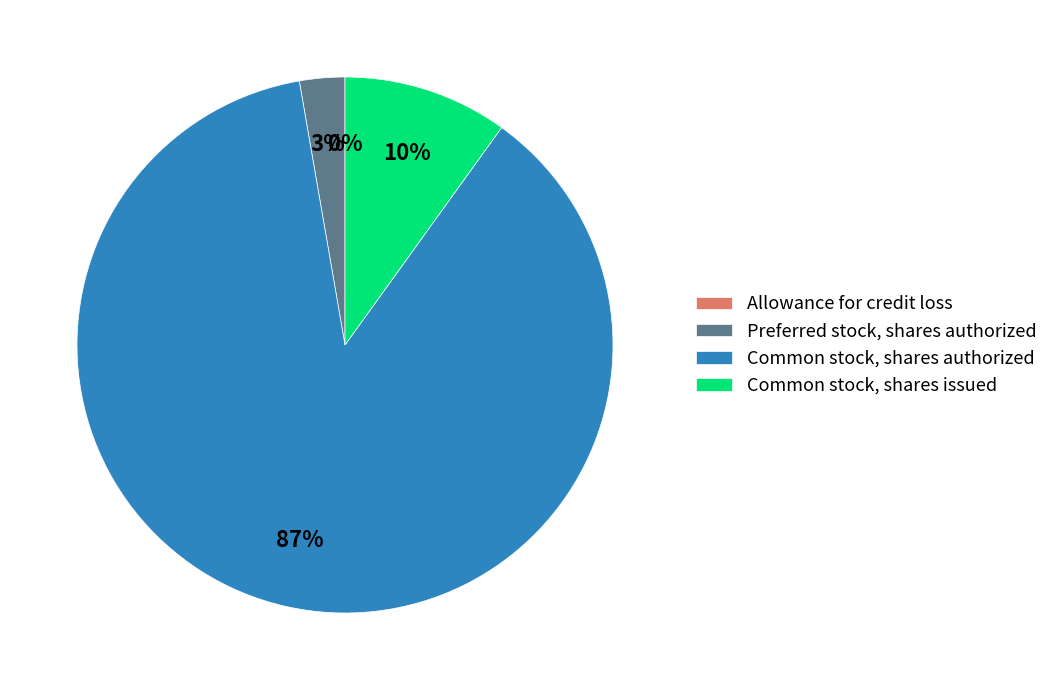

Combined, what portion of the pie is Allowance for credit loss and Common stock, shares authorized?

87.3%